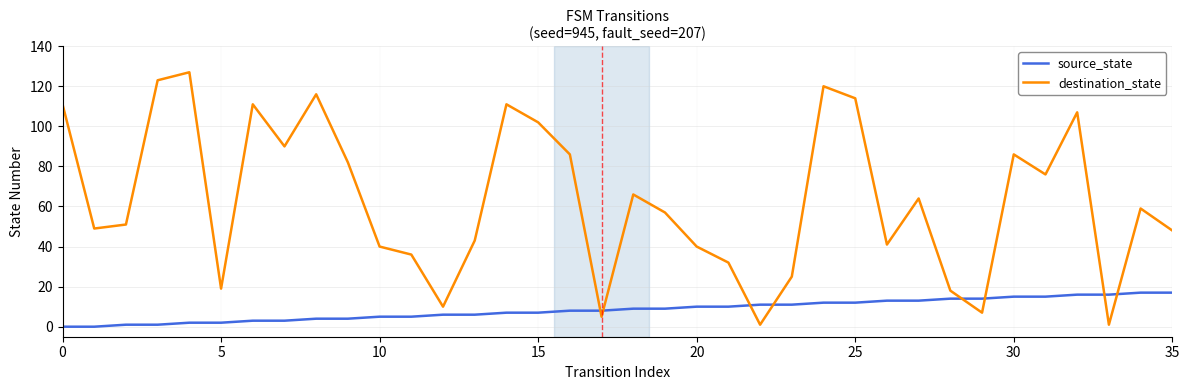

After their last crossing, which series has the higher values: destination_state or source_state?

destination_state